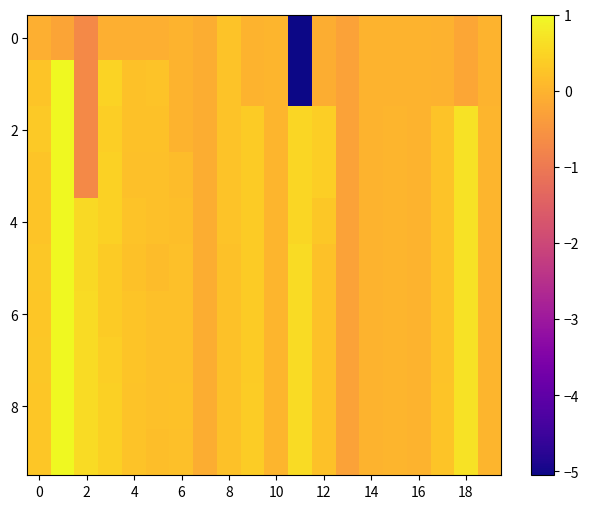

How many distinct data groups are displayed?

10